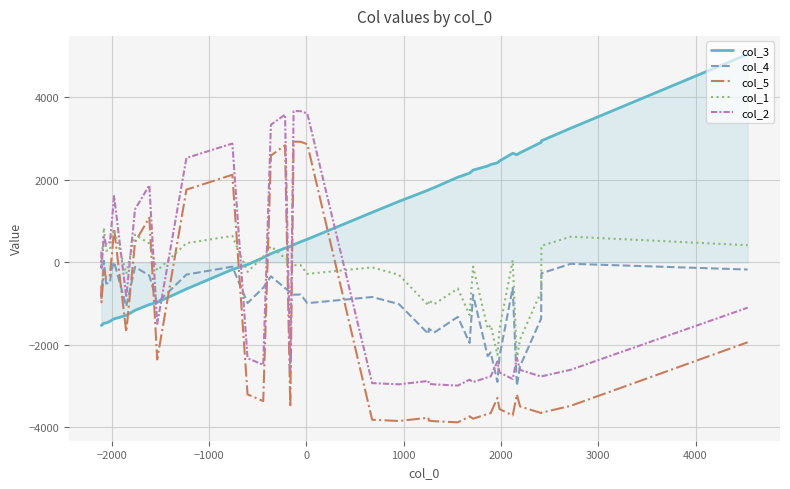

What is the greatest value displayed?

5044.8